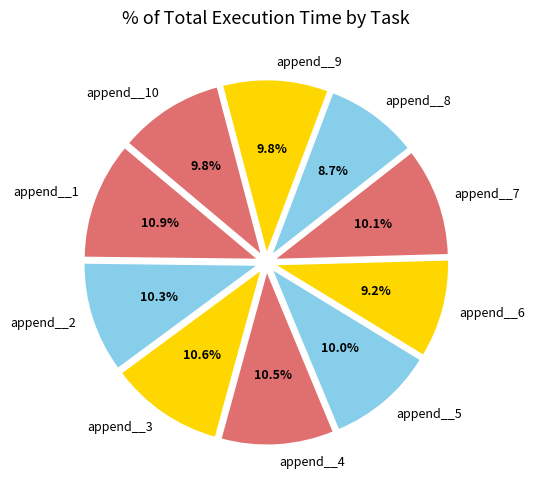

Is the sum of append__5 and append__6 greater than half?

No